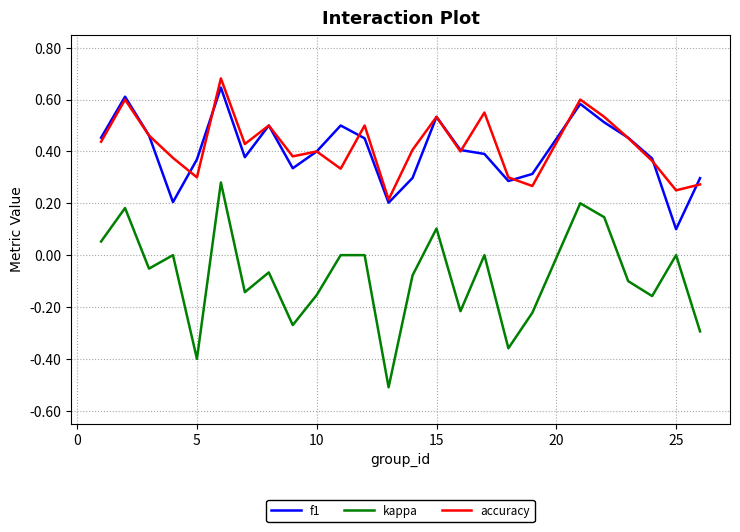

Which series has the largest total across all categories?

accuracy